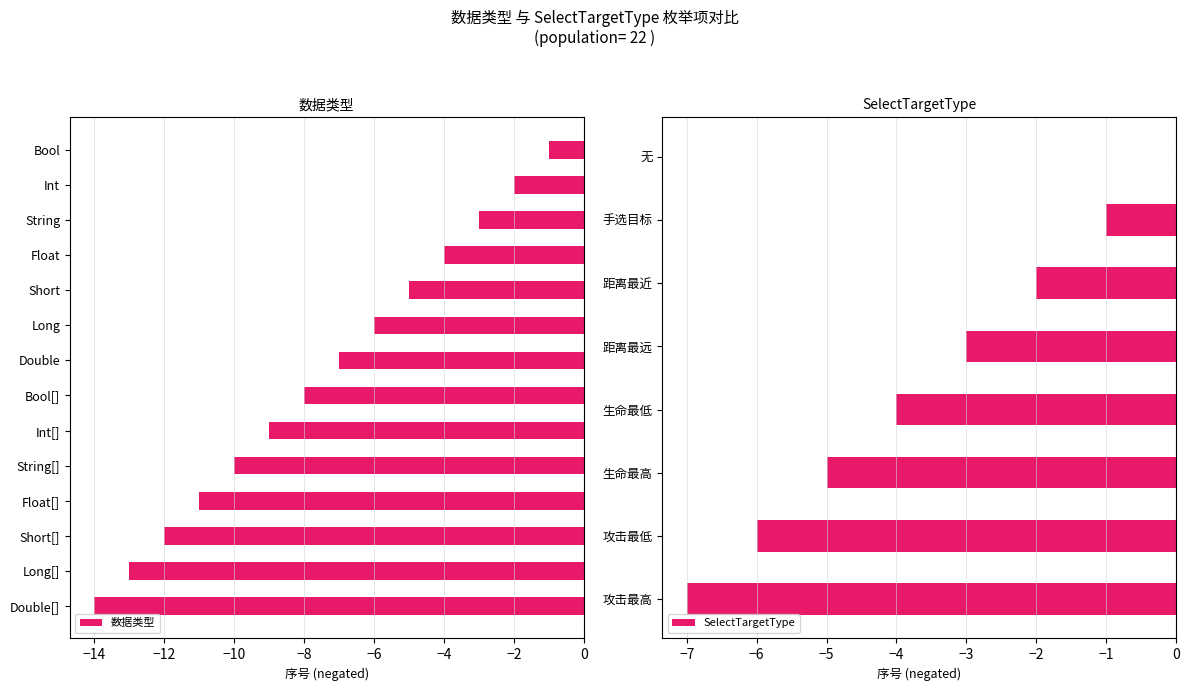

List the labels in order of value, largest first.

Bool, Int, String, Float, Short, Long, Double, Bool[], Int[], String[], Float[], Short[], Long[], Double[]